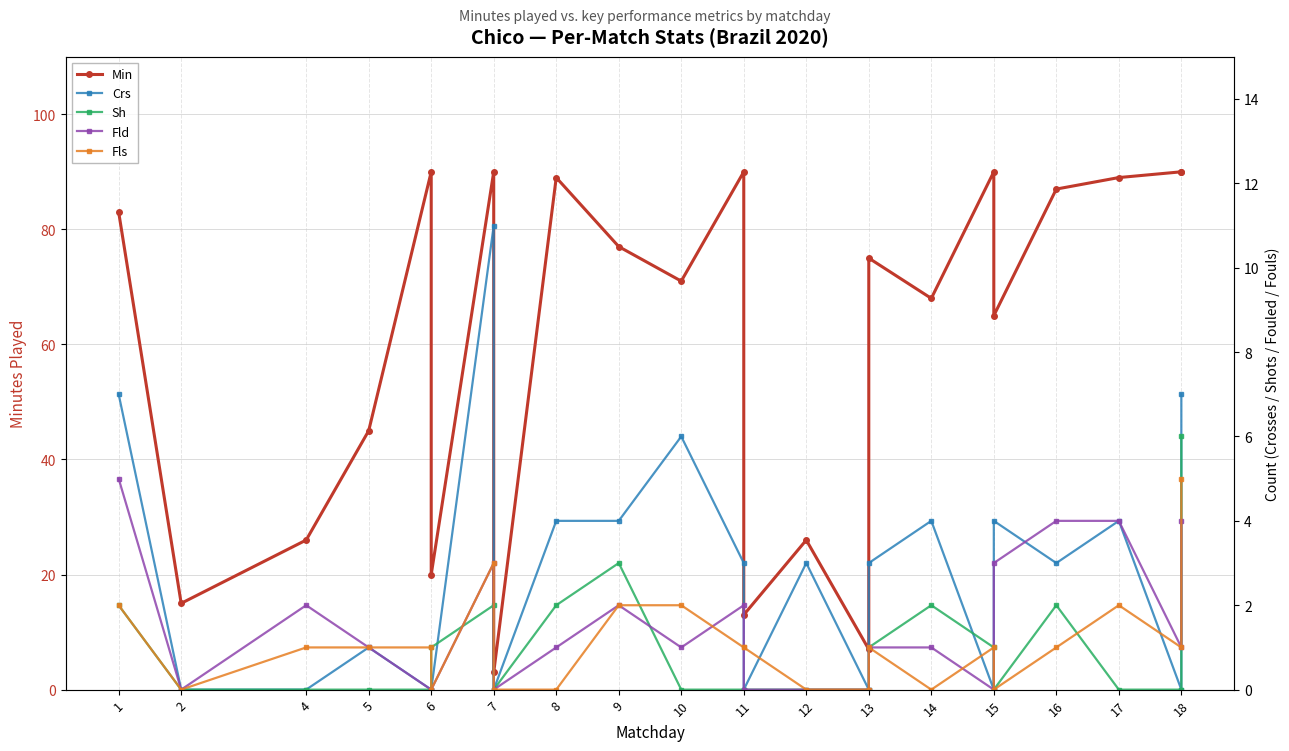

Where is the first local minimum for Min?

2